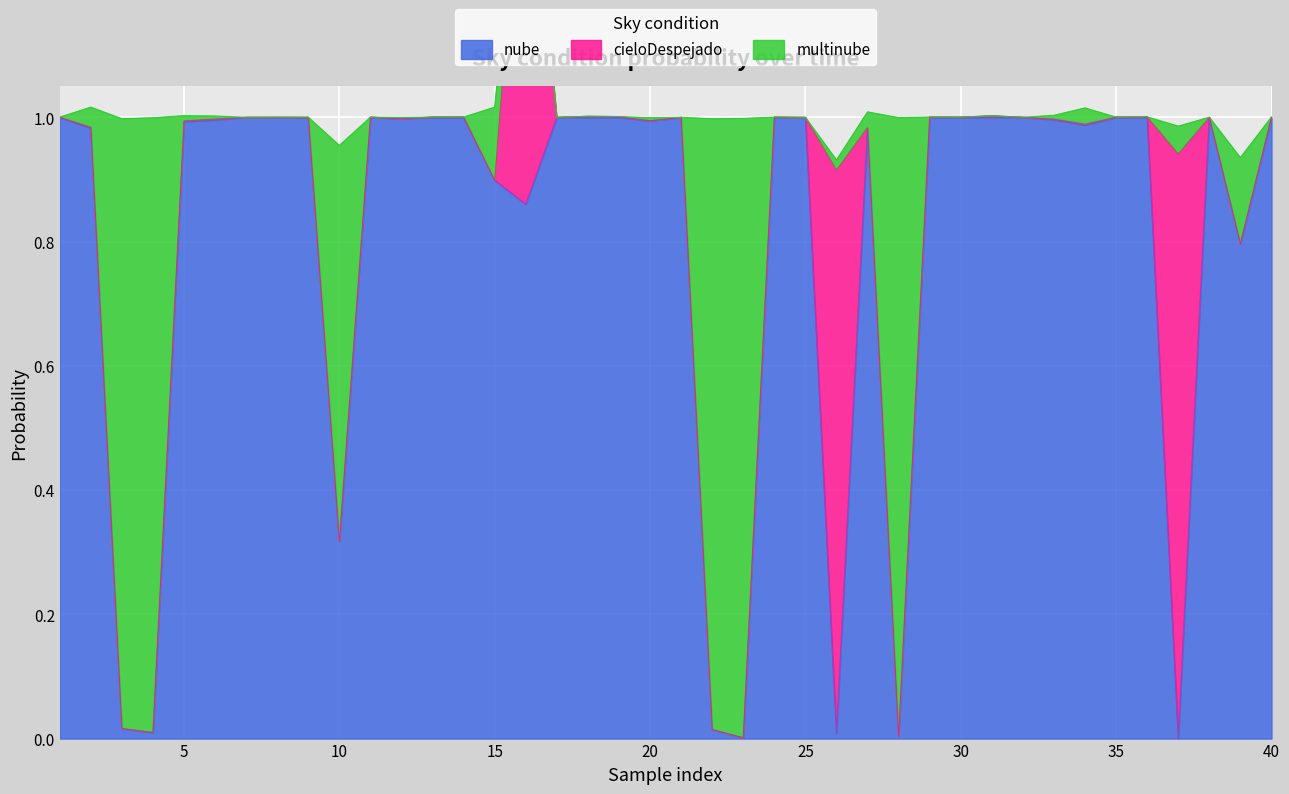

What is the difference between the highest and lowest values at 2?

1.0